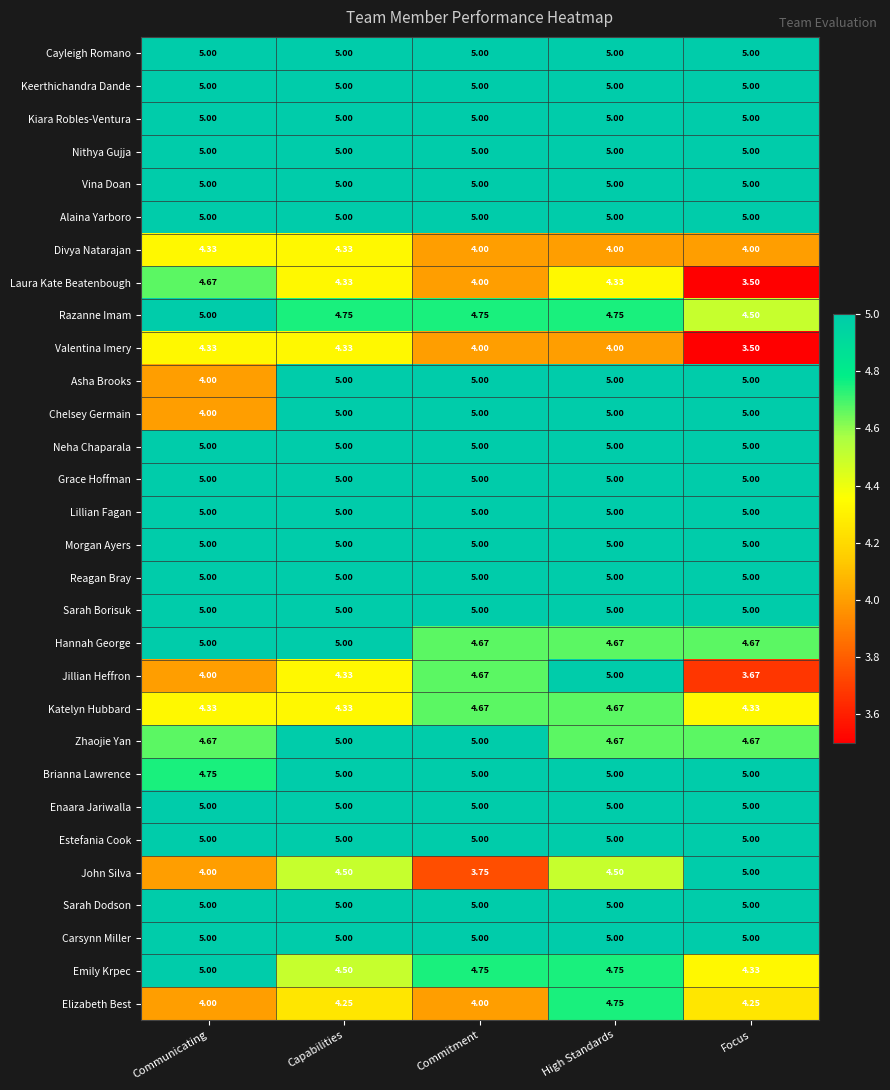

Where is John Silva nearest to the value 4?

Communicating